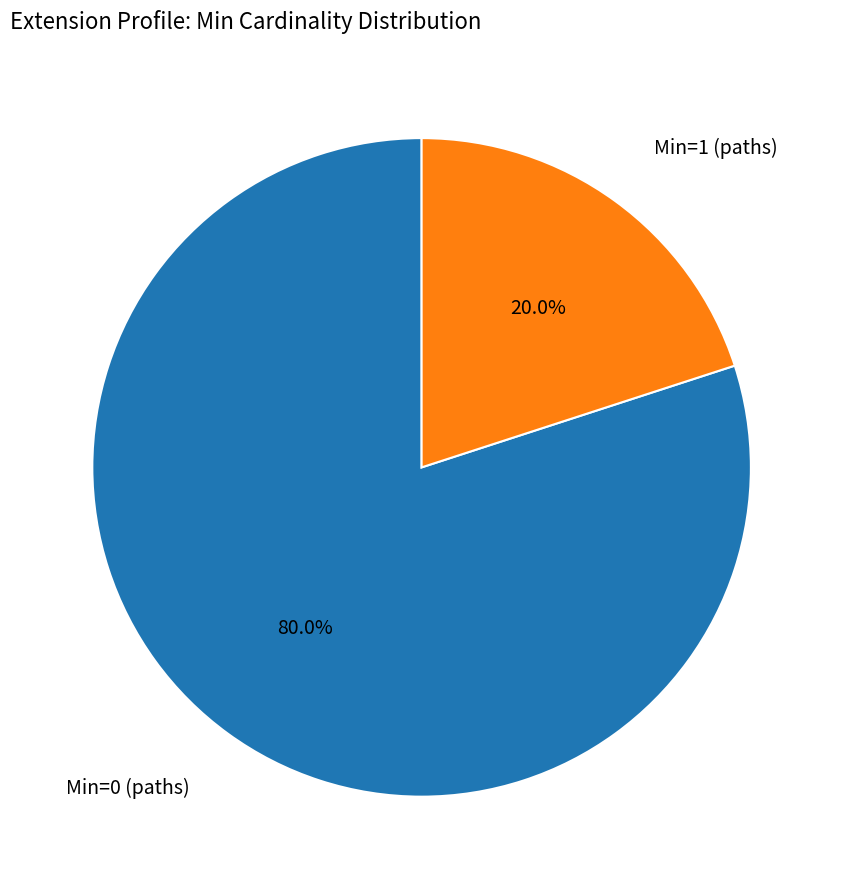

Does any single category account for the majority?

Yes